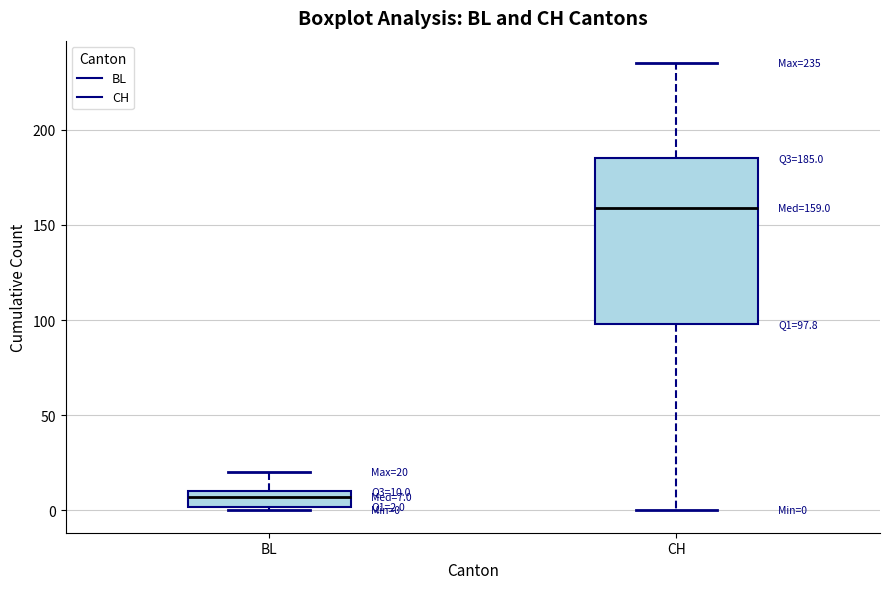

Comparing the boxes themselves (not the whiskers), which one is the tallest?

CH